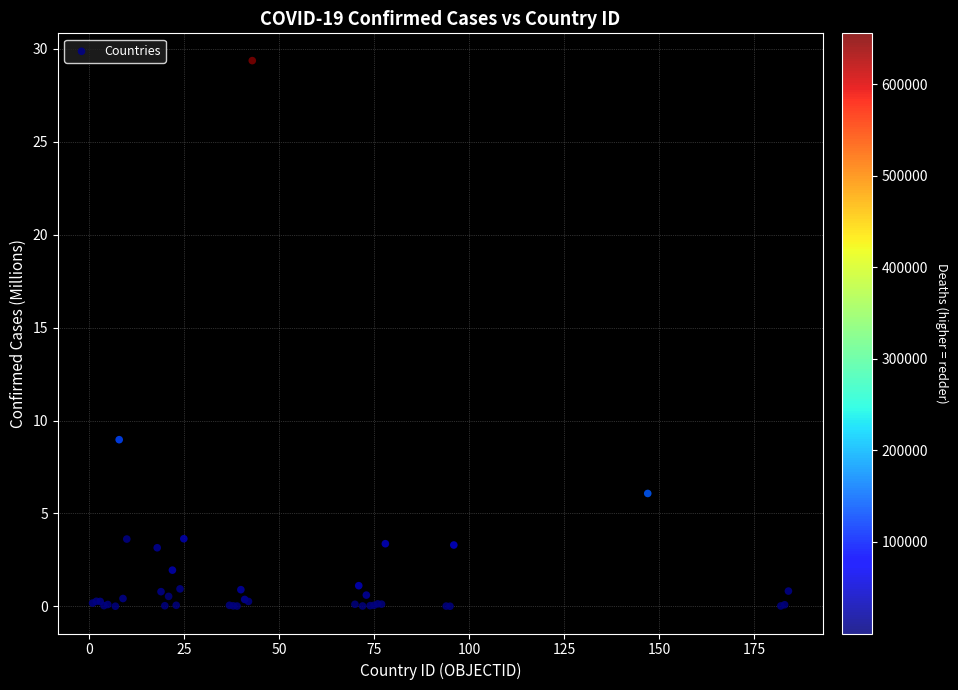

What Y value in the scatter plot is closest to 14?

9.0